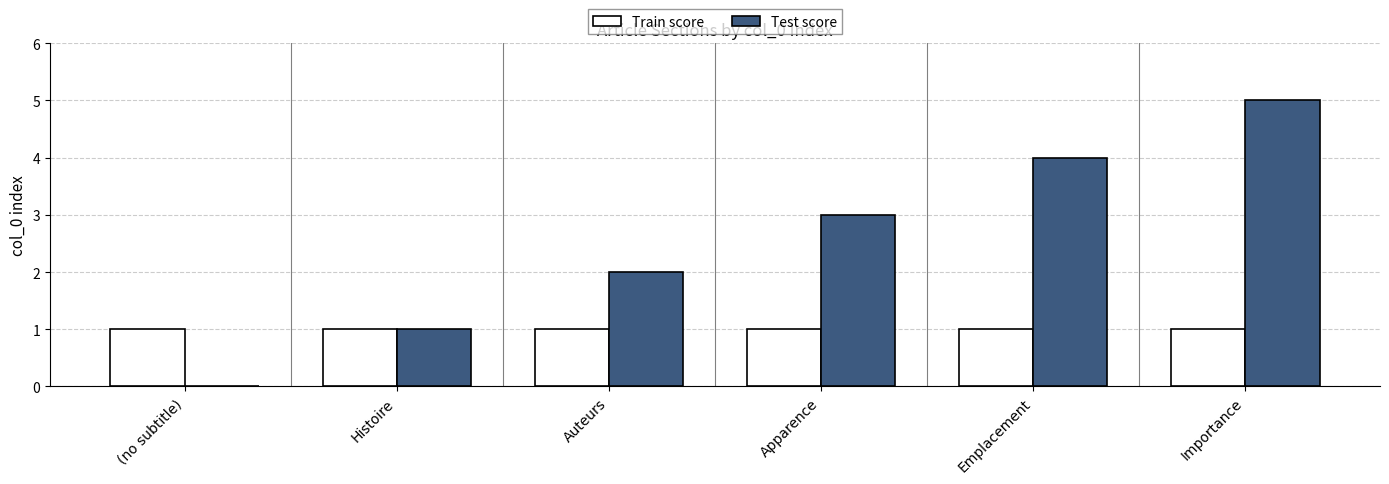

Which series has the largest total across all categories?

Test score